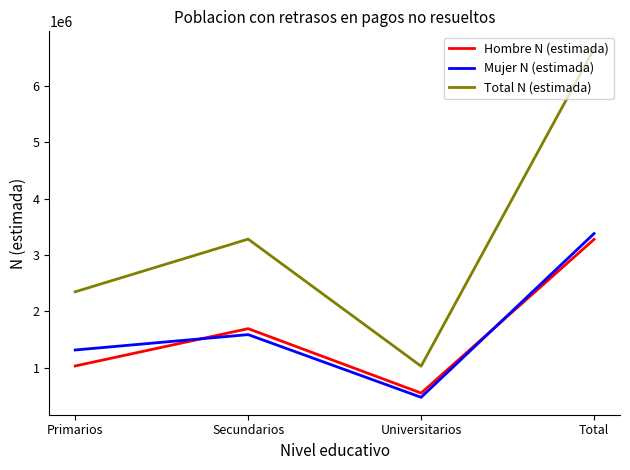

The value of Total N (estimada) at Primarios is 2346836. True or false?

True